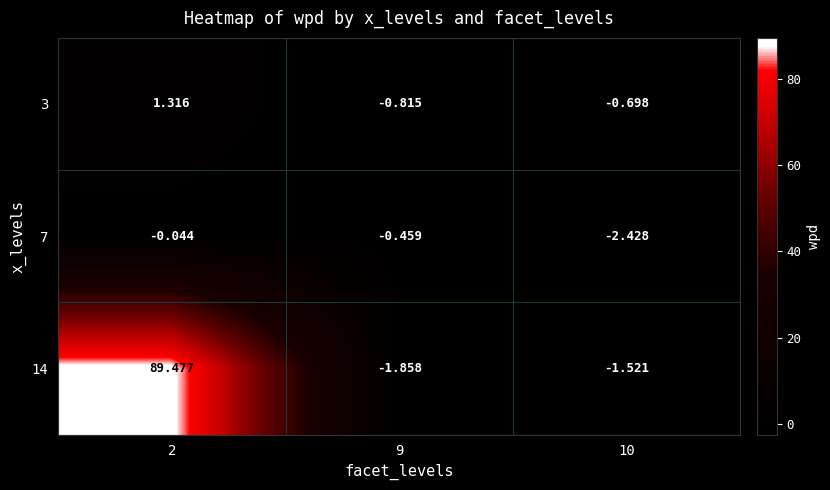

What is the spread (max minus min) of values at 2?

89.5